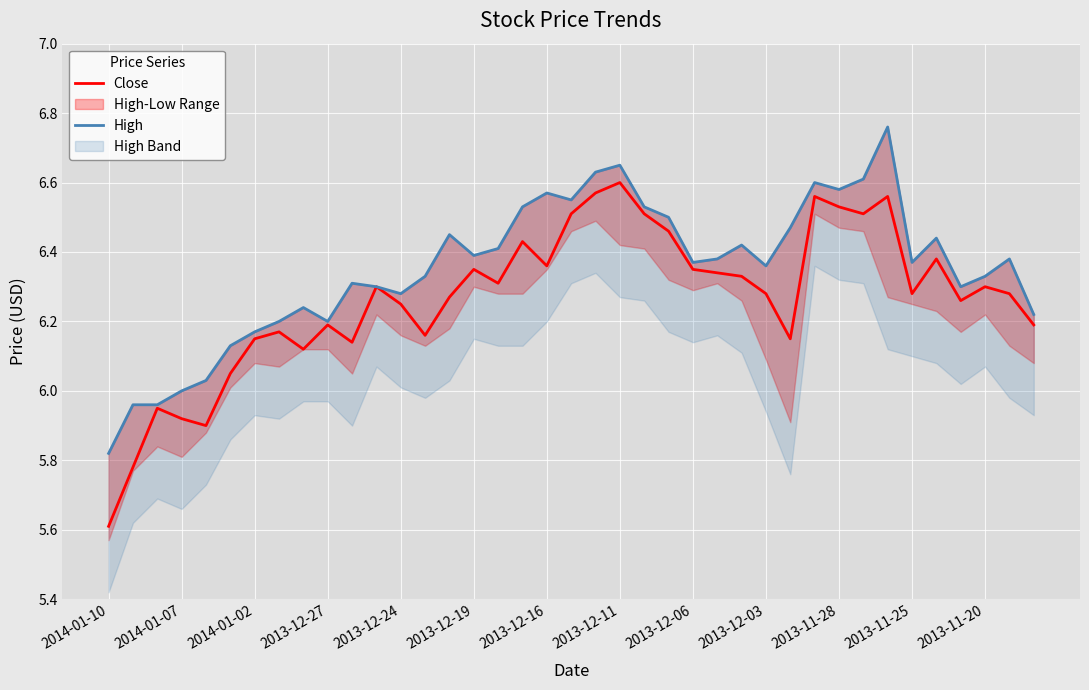

What is the lowest value of the Close series?

5.6